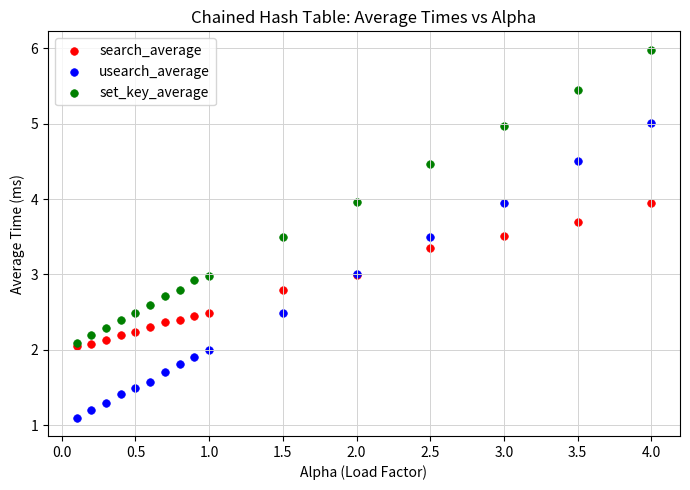

What are all the series names shown in the legend?

search_average, usearch_average, set_key_average